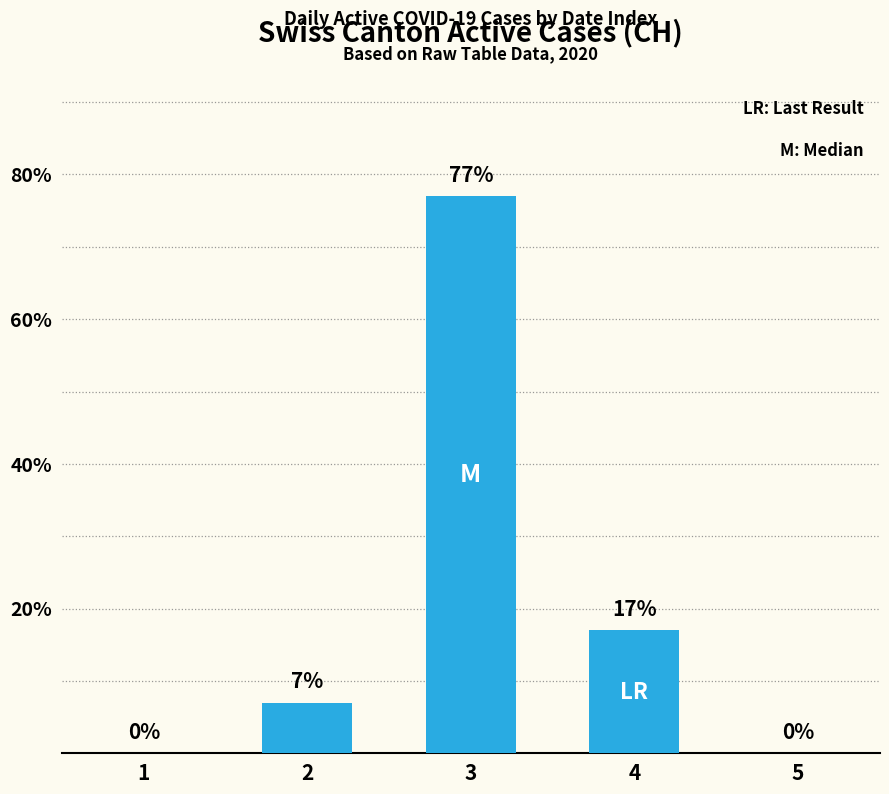

What is the sum of the values at 1 and 2?

7